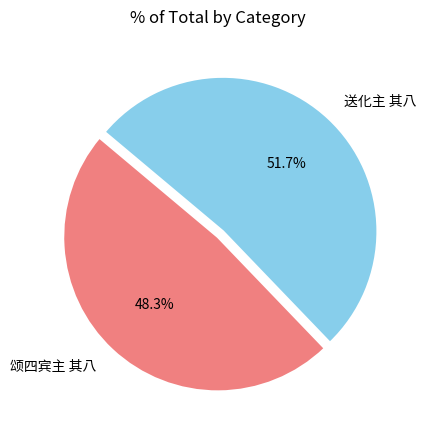

Which category has the smallest portion of the pie?

颂四宾主 其八